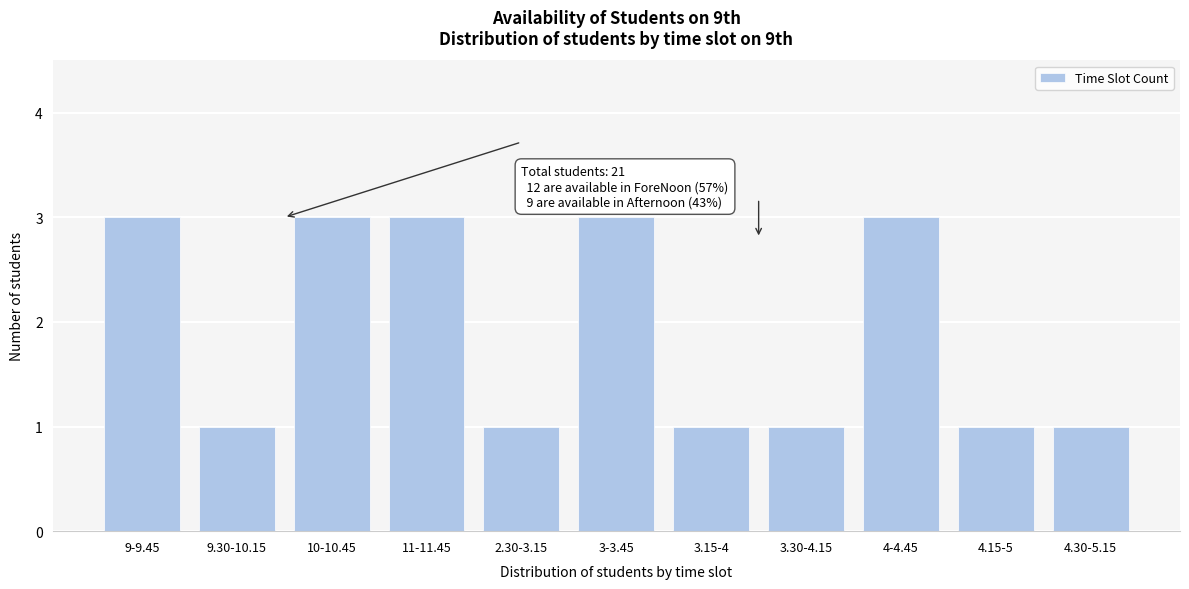

Reading left to right, extract all data points from this chart.

3	1	3	3	1	3	1	1	3	1	1